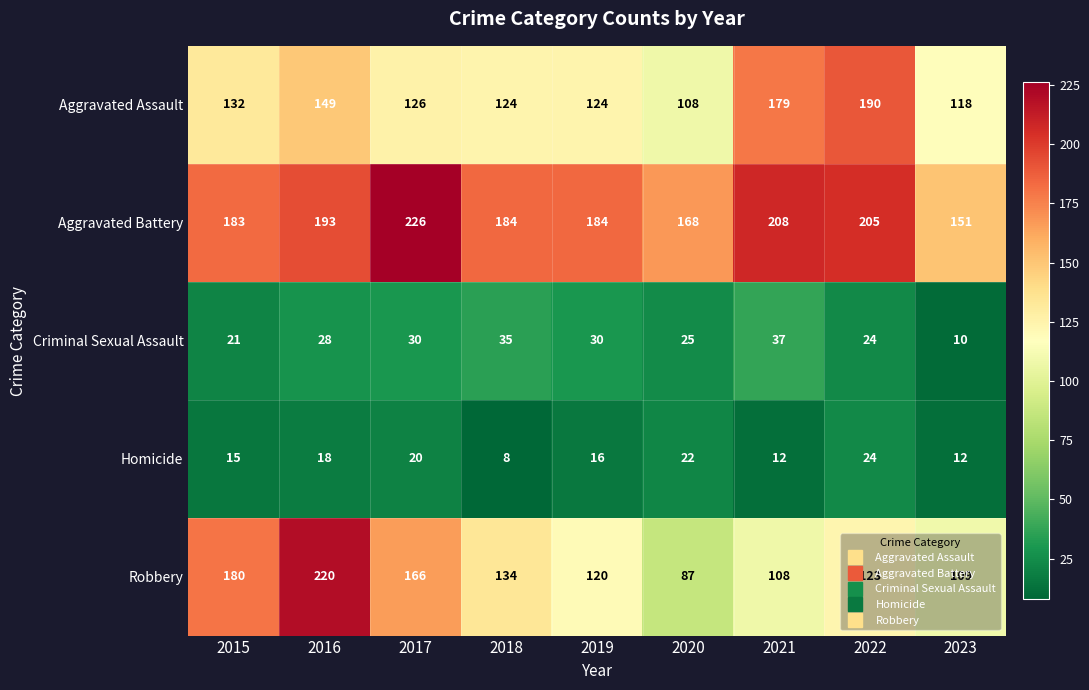

Read the Homicide value at 2016.

18